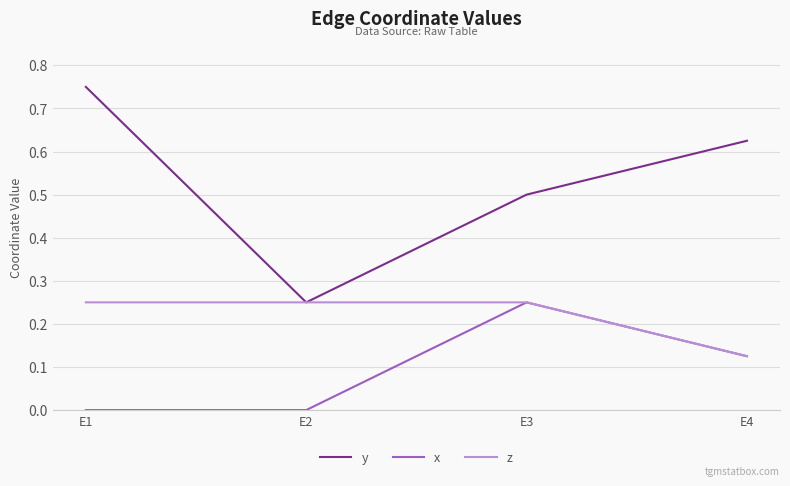

The z series shows 0.4 at E3. True or false?

False